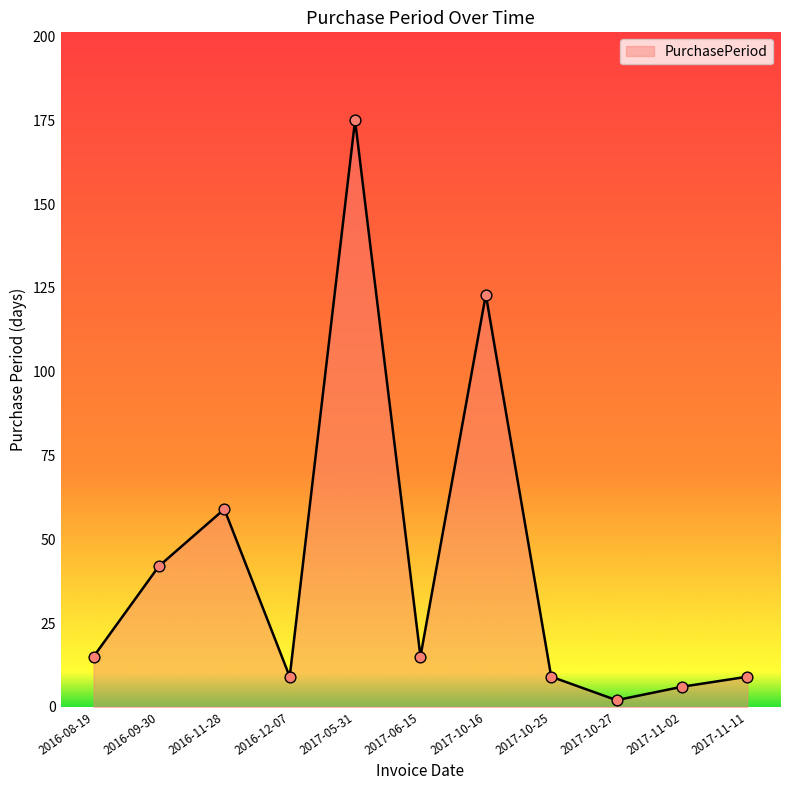

What is the change in value from 2016-08-19 to 2016-09-30?

+27